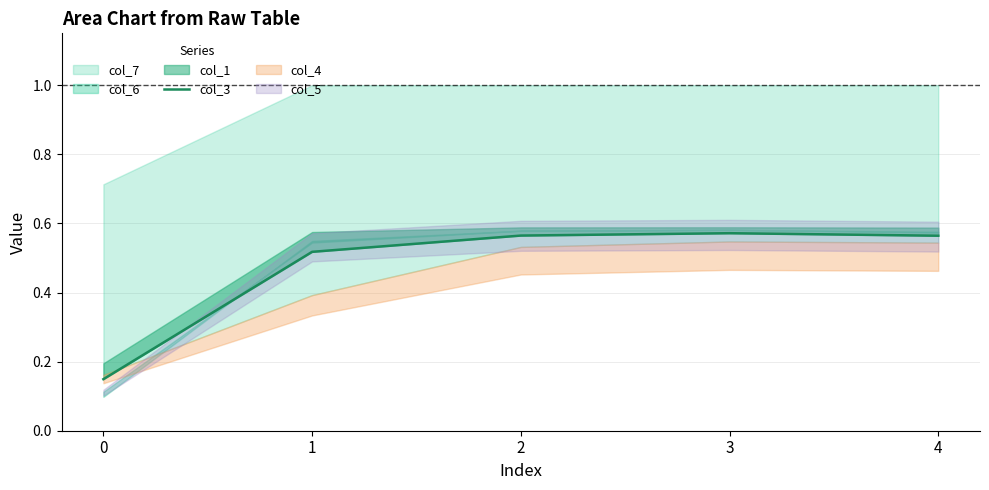

What is the difference between the values at 2 and 0?

0.4